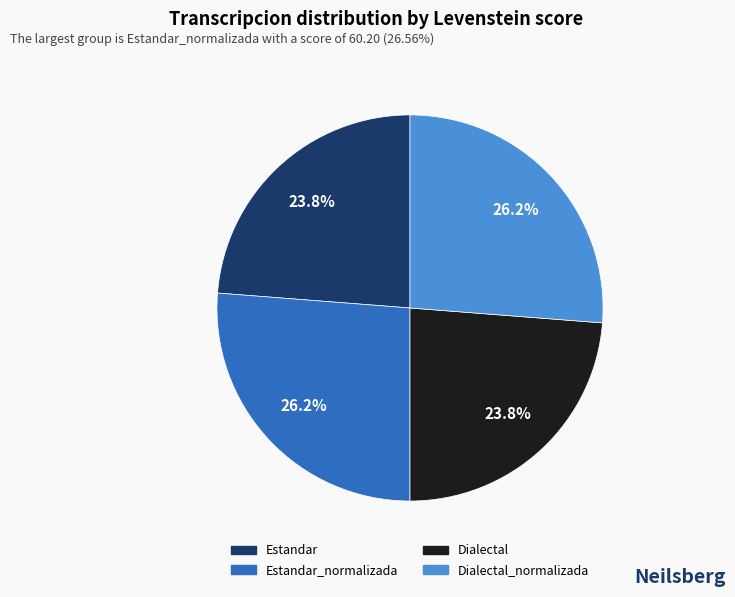

To the nearest percent, what is the difference between the largest and smallest slice percentages?

2%